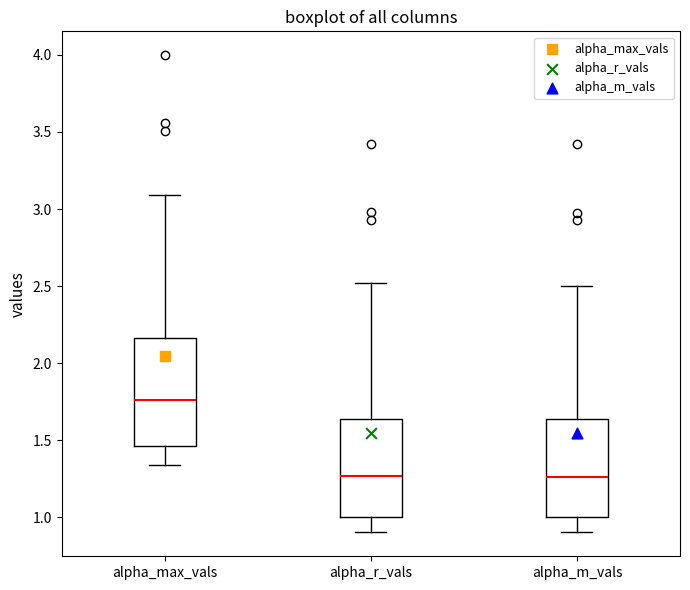

Which box is the tallest, from its lower edge to its upper edge?

alpha_max_vals